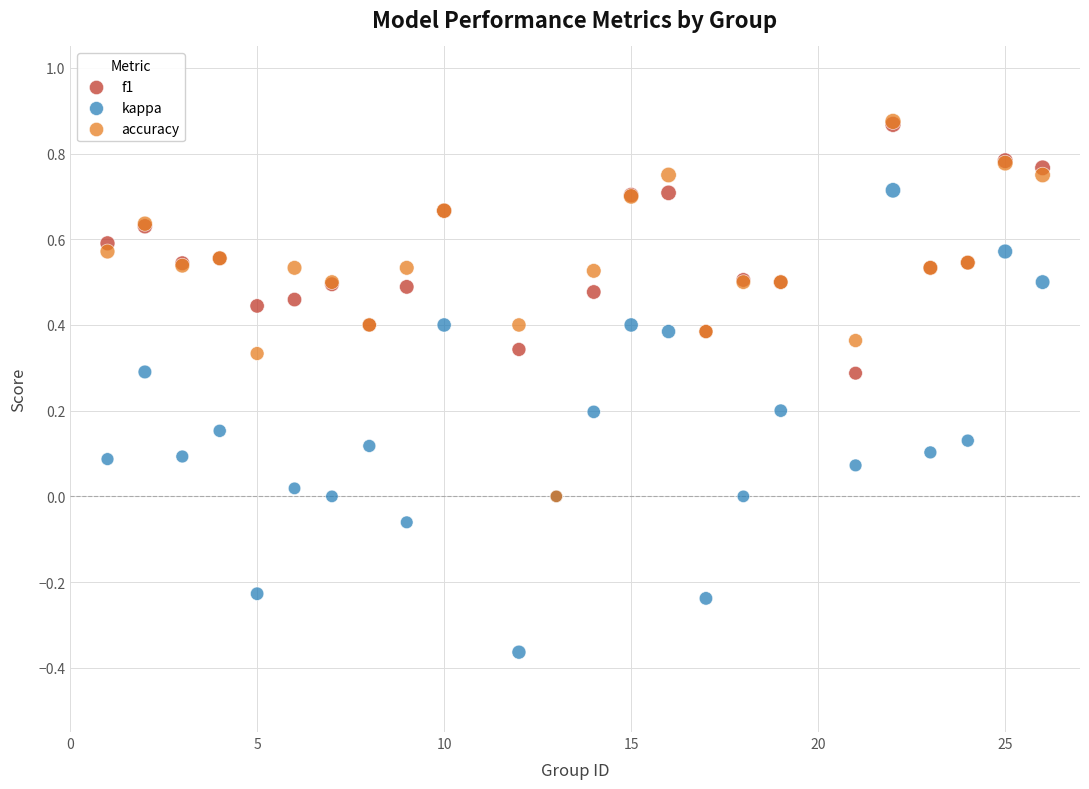

Which series reaches the minimum Y coordinate?

kappa